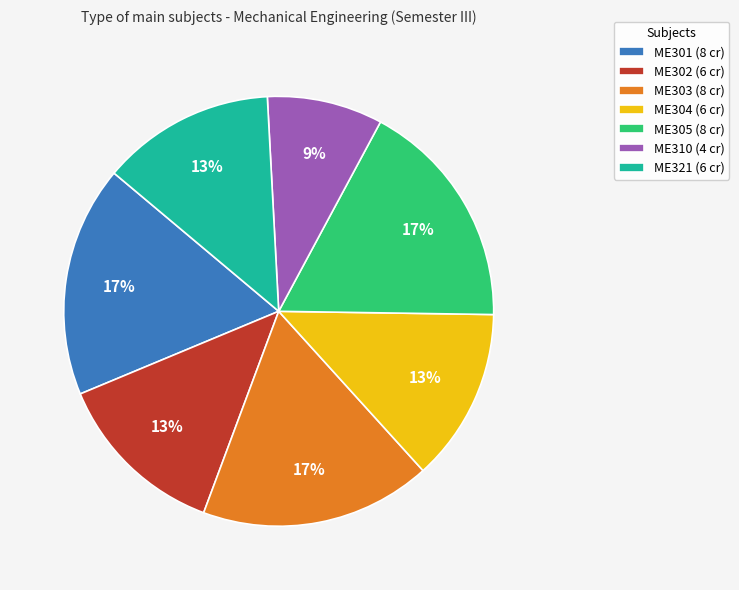

Between ME304 and ME305, which is larger?

ME305